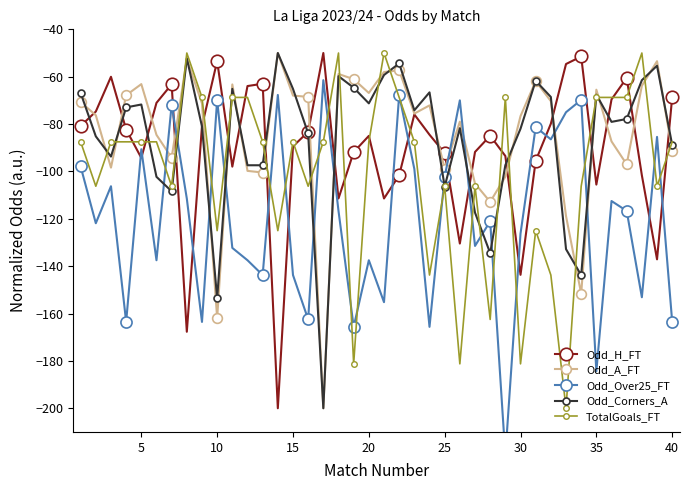

How many interior local valleys does the TotalGoals_FT series have?

12